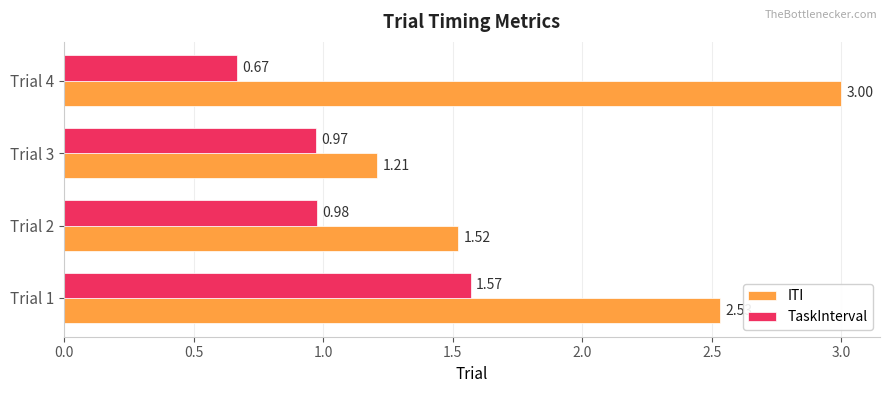

At how many categories does at least one series exceed 1?

4